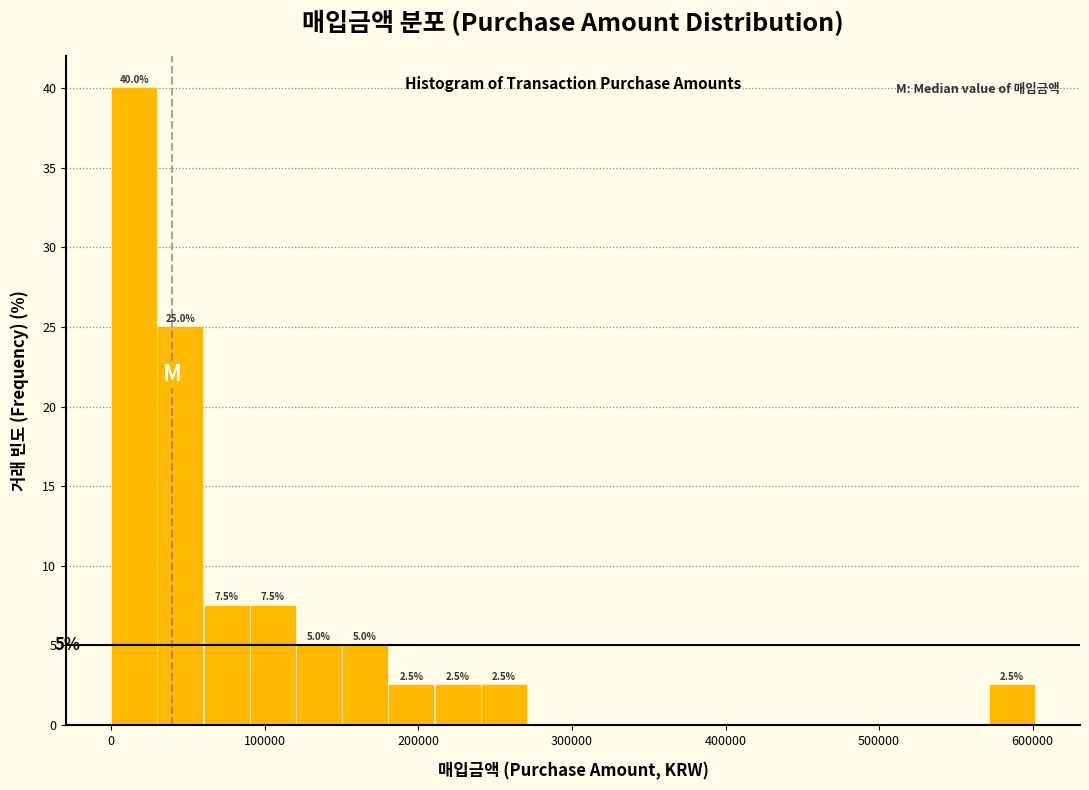

Around what value on the x-axis is the tallest bar? Give the approximate position of its centre, as read against the axis.

20000